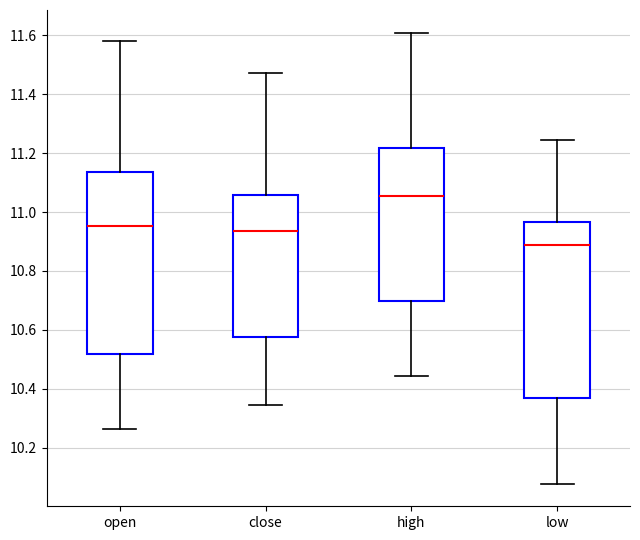

Which box's median line is the lowest?

low